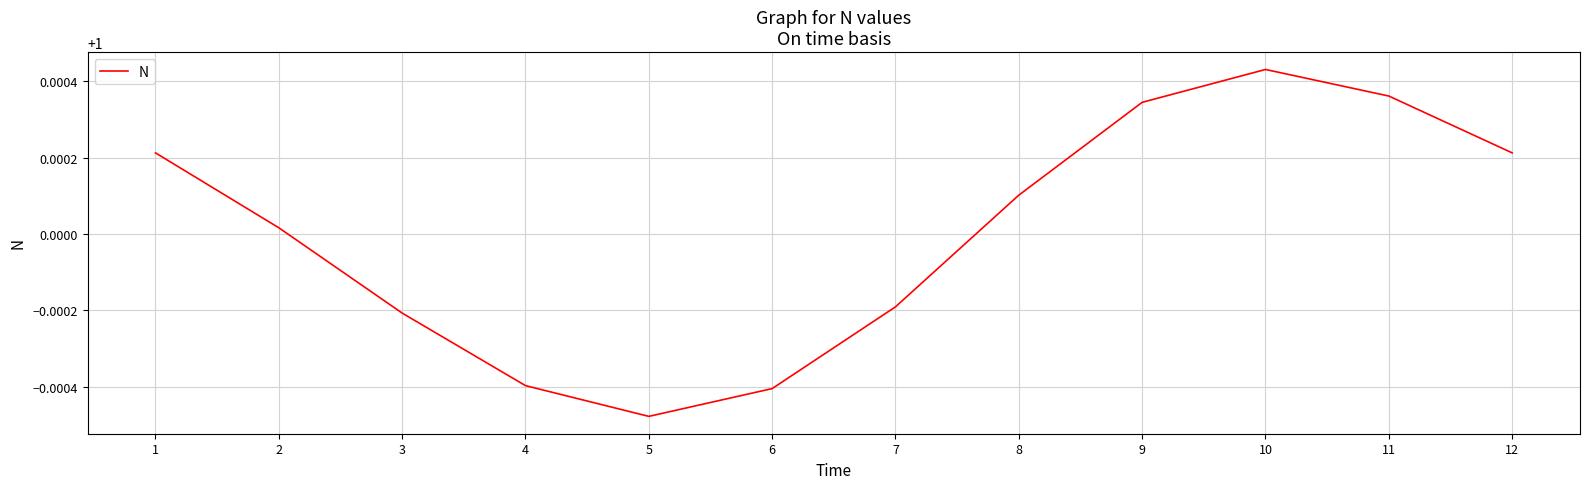

Count the number of data series in this chart.

1